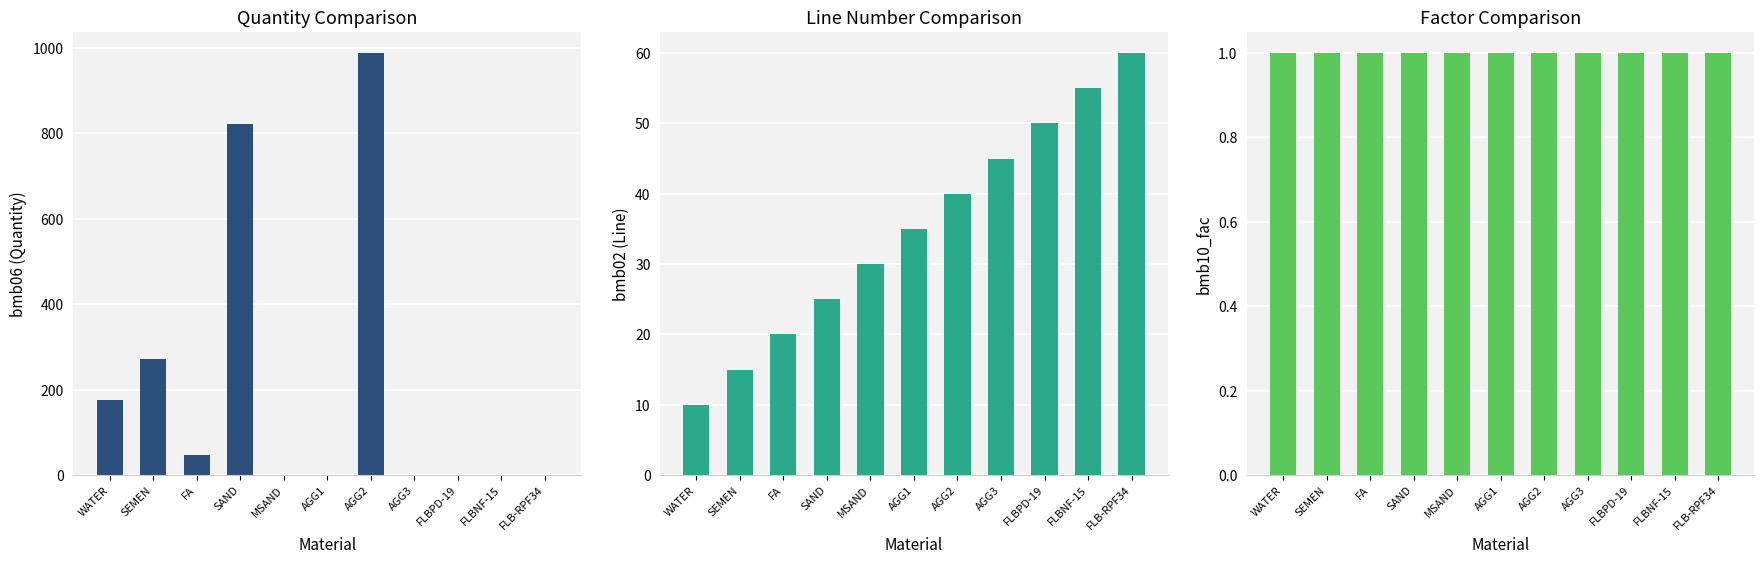

What position from the right is AGG3?

4